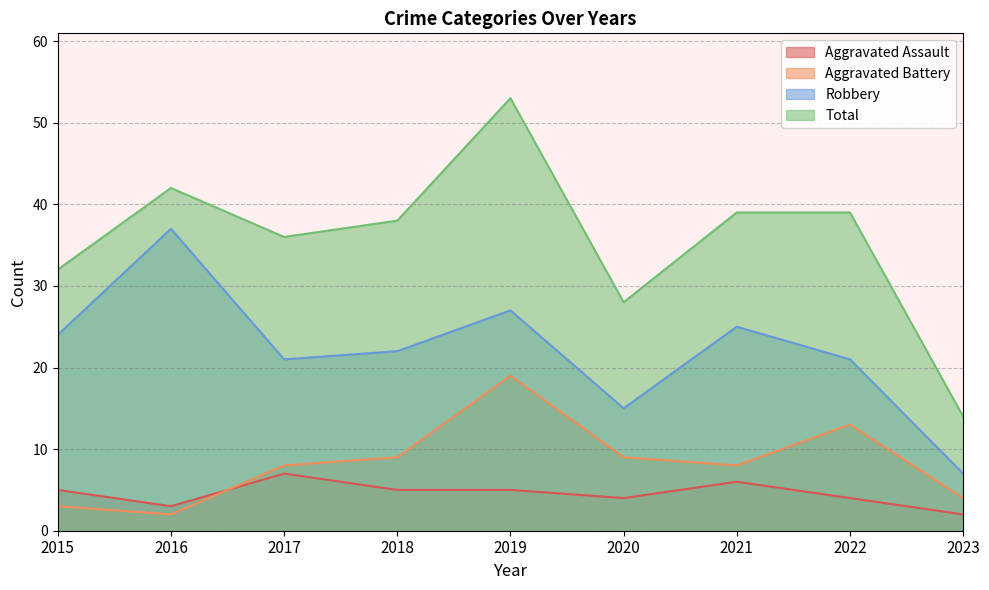

Reading right to left, transcribe all the data shown in this chart.

Aggravated Assault: 2	4	6	4	5	5	7	3	5
Aggravated Battery: 4	13	8	9	19	9	8	2	3
Robbery: 7	21	25	15	27	22	21	37	24
Total: 14	39	39	28	53	38	36	42	32